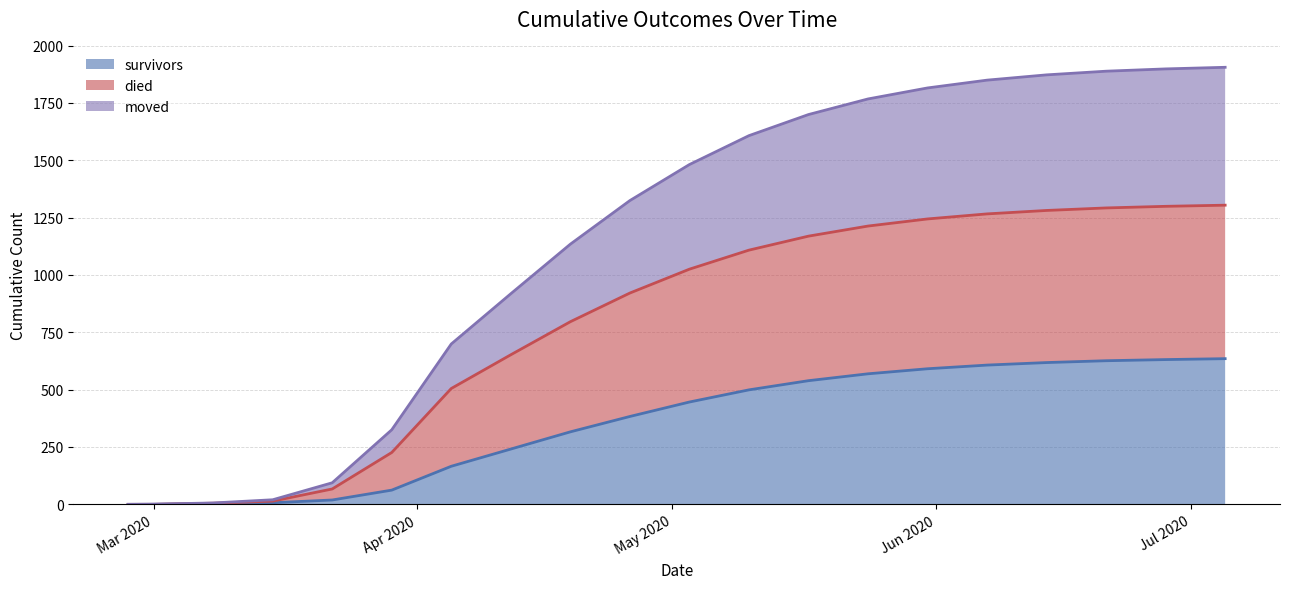

Reading left to right, transcribe all the data shown in this chart.

survivors: 0	0	3	7	19	62	166	241	316	383	446	499	539	569	591	607	618	626	631	635
died: 0	0	2	7	48	164	339	411	480	538	579	609	630	644	653	659	663	666	668	669
moved: 0	1	1	6	27	99	194	266	338	403	456	499	530	554	571	583	591	596	599	601